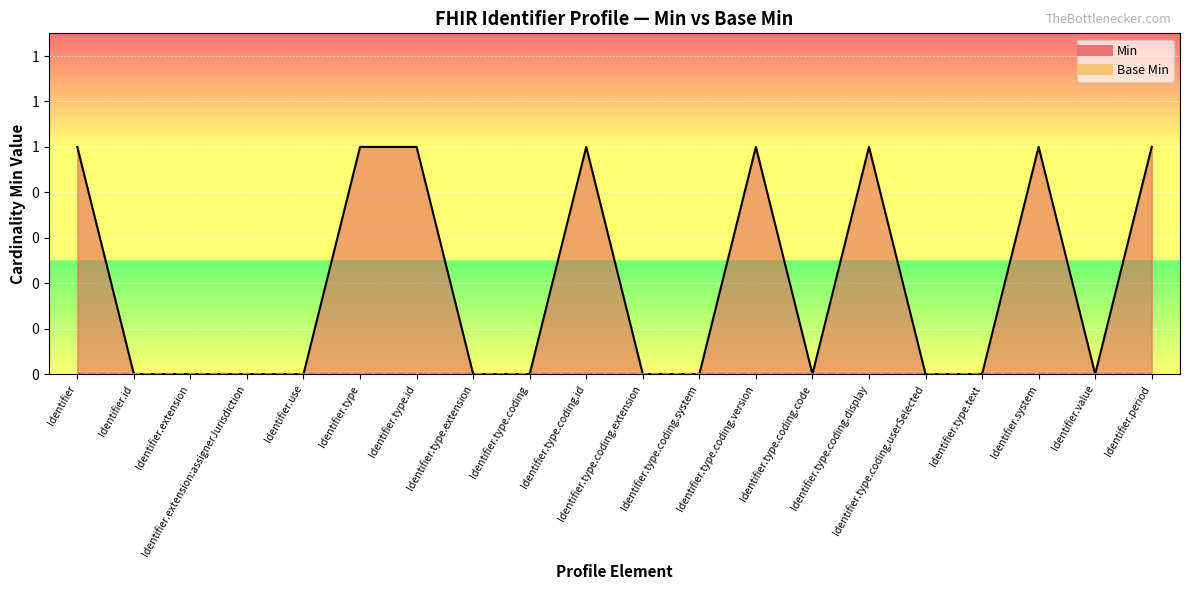

The value at Identifier.id is -1. True or false?

False